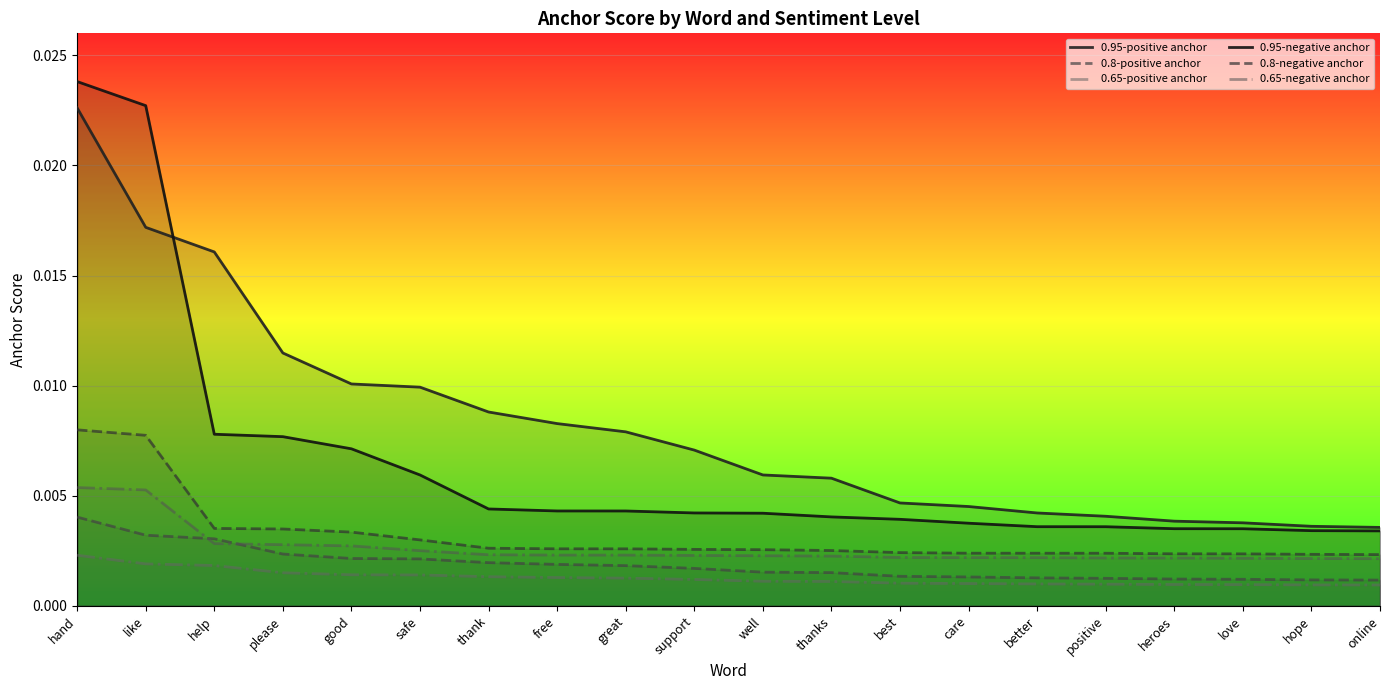

Does the chart display data point markers on the line(s)?

No